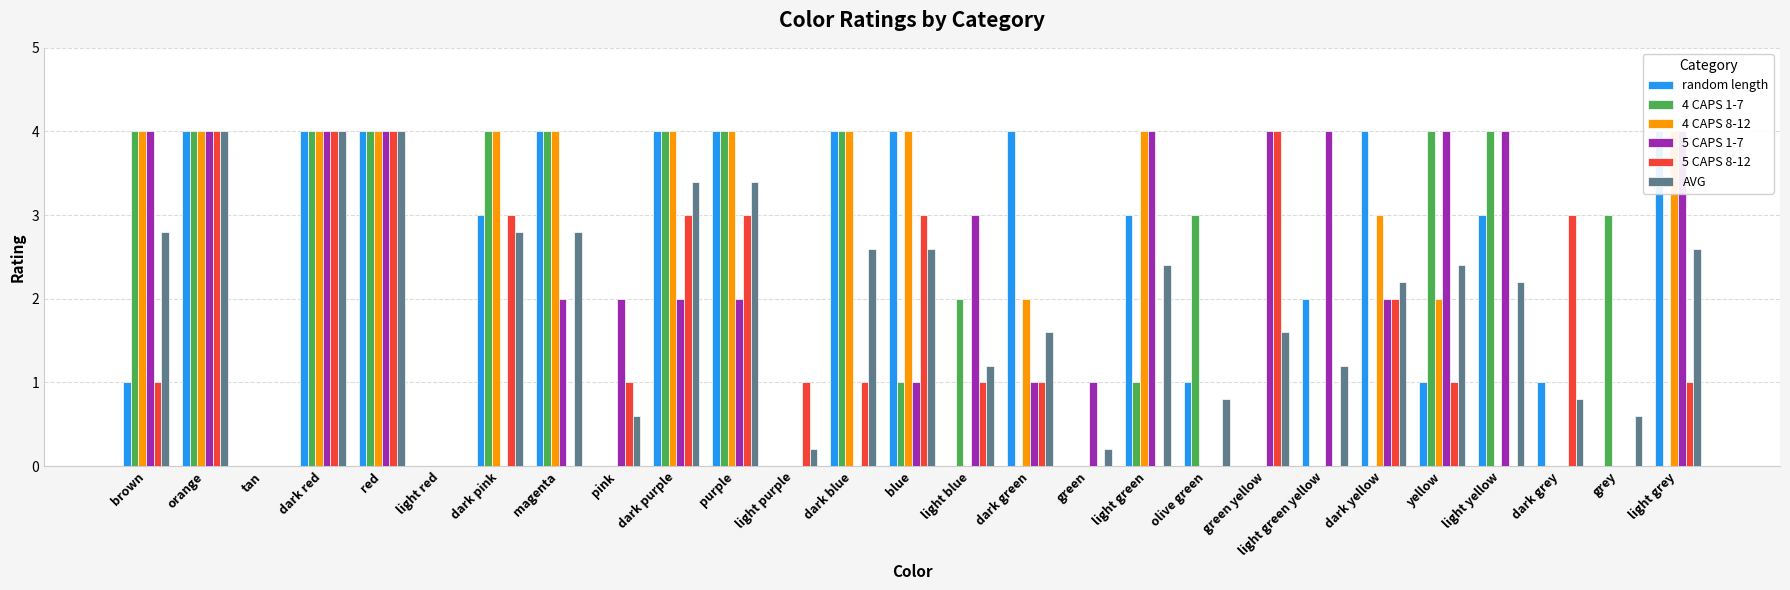

Rank the series by their maximum value, from lowest to highest.

random length, 4 CAPS 1-7, 4 CAPS 8-12, 5 CAPS 1-7, 5 CAPS 8-12, AVG